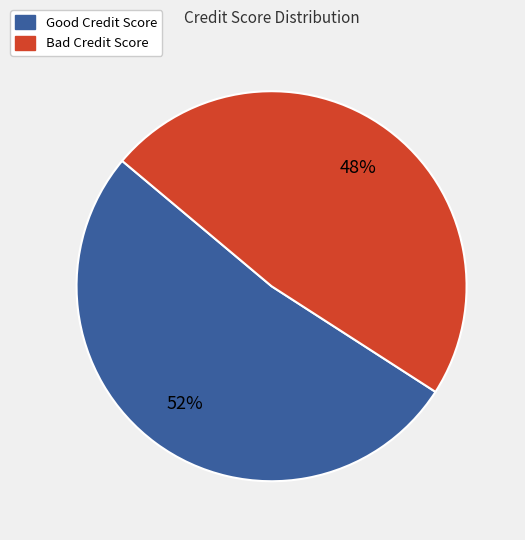

How many segments does this pie chart have?

2